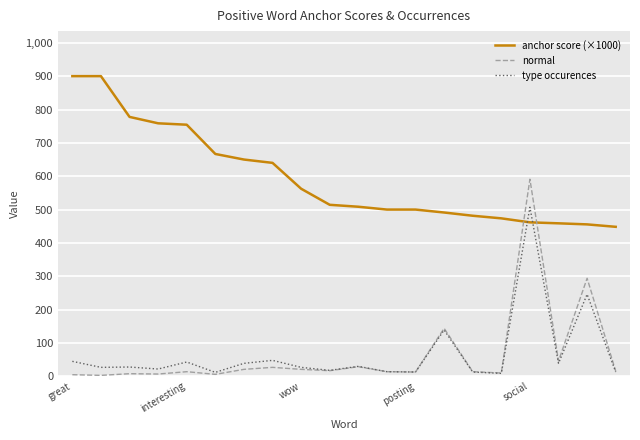

True or false: anchor score (×1000) and normal intersect in this chart.

True